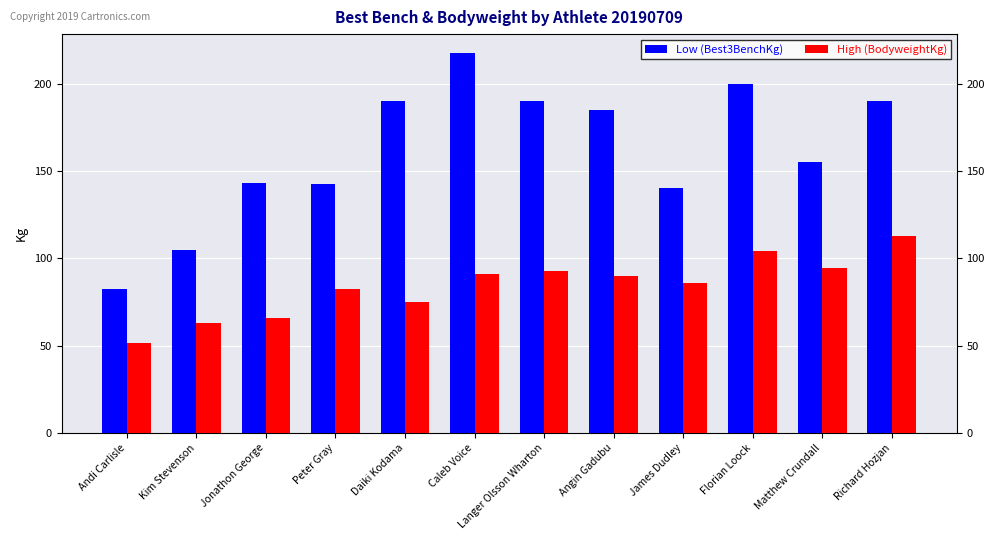

Which series changed the most between Peter Gray and Langer Olsson Wharton?

Low (Best3BenchKg)